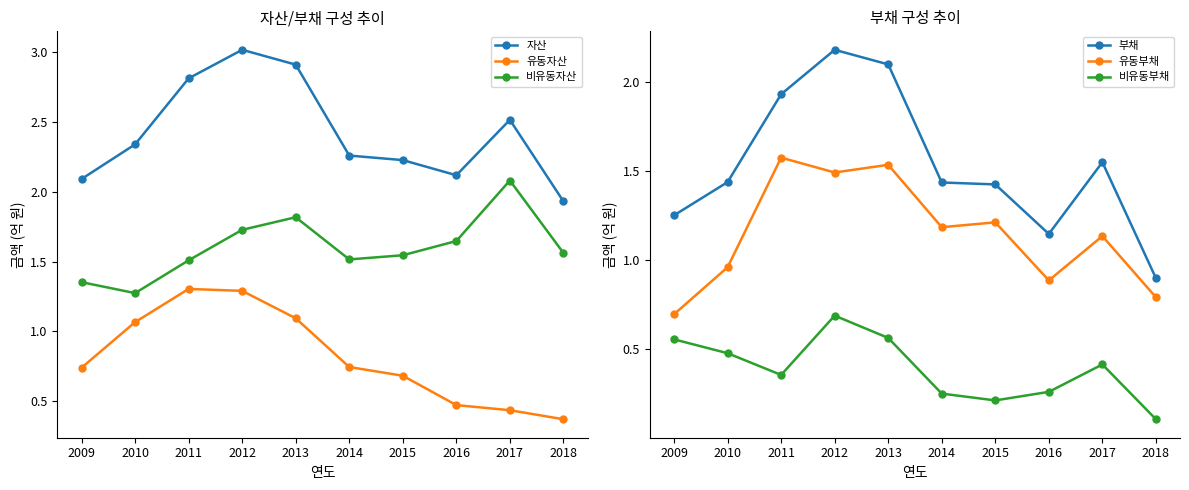

What are all the series names shown in the legend?

자산, 유동자산, 비유동자산, 부채, 유동부채, 비유동부채